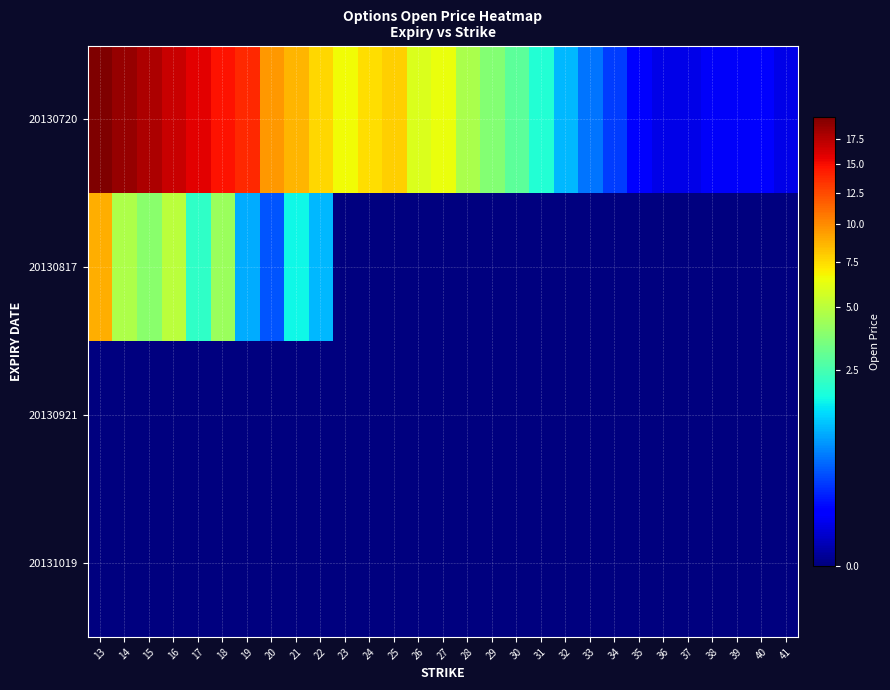

Reading left to right, transcribe all the data shown in this chart.

20130720: 13=19.9	14=18.9	15=17.9	16=16.9	17=15.8	18=14.8	19=13.8	20=9.6	21=8.6	22=7.6	23=6.6	24=7.4	25=7.8	26=5.9	27=6.4	28=4.6	29=3.7	30=2.9	31=1.9	32=1.1	33=0.6	34=0.3	35=0.1	36=0.1	37=0.1	38=0.1	39=0.1	40=0.1	41=0.1
20130817: 13=8.9	14=4.7	15=3.8	16=5.0	17=2.1	18=4.2	19=0.9	20=0.4	21=1.6	22=1.1	23=0.0	24=0.0	25=0.0	26=0.0	27=0.0	28=0.0	29=0.0	30=0.0	31=0.0	32=0.0	33=0.0	34=0.0	35=0.0	36=0.0	37=0.0	38=0.0	39=0.0	40=0.0	41=0.0
20130921: 13=0.0	14=0.0	15=0.0	16=0.0	17=0.0	18=0.0	19=0.0	20=0.0	21=0.0	22=0.0	23=0.0	24=0.0	25=0.0	26=0.0	27=0.0	28=0.0	29=0.0	30=0.0	31=0.0	32=0.0	33=0.0	34=0.0	35=0.0	36=0.0	37=0.0	38=0.0	39=0.0	40=0.0	41=0.0
20131019: 13=0.0	14=0.0	15=0.0	16=0.0	17=0.0	18=0.0	19=0.0	20=0.0	21=0.0	22=0.0	23=0.0	24=0.0	25=0.0	26=0.0	27=0.0	28=0.0	29=0.0	30=0.0	31=0.0	32=0.0	33=0.0	34=0.0	35=0.0	36=0.0	37=0.0	38=0.0	39=0.0	40=0.0	41=0.0